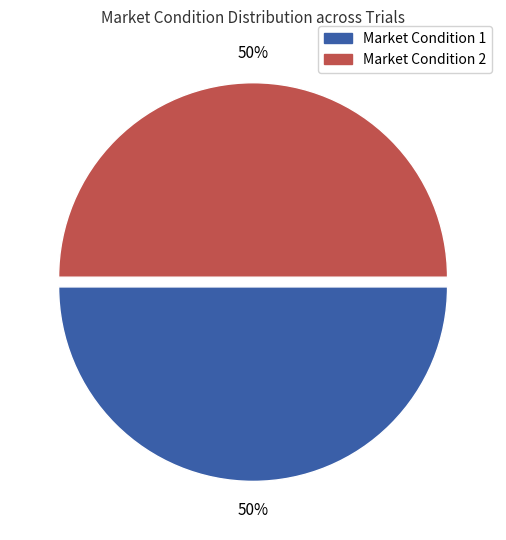

To the nearest percent, what is the average slice percentage?

50%